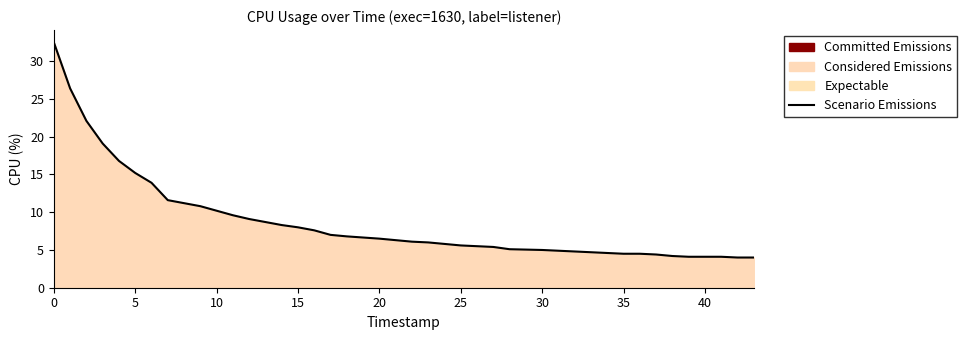

What is the maximum value shown in the chart?

32.5